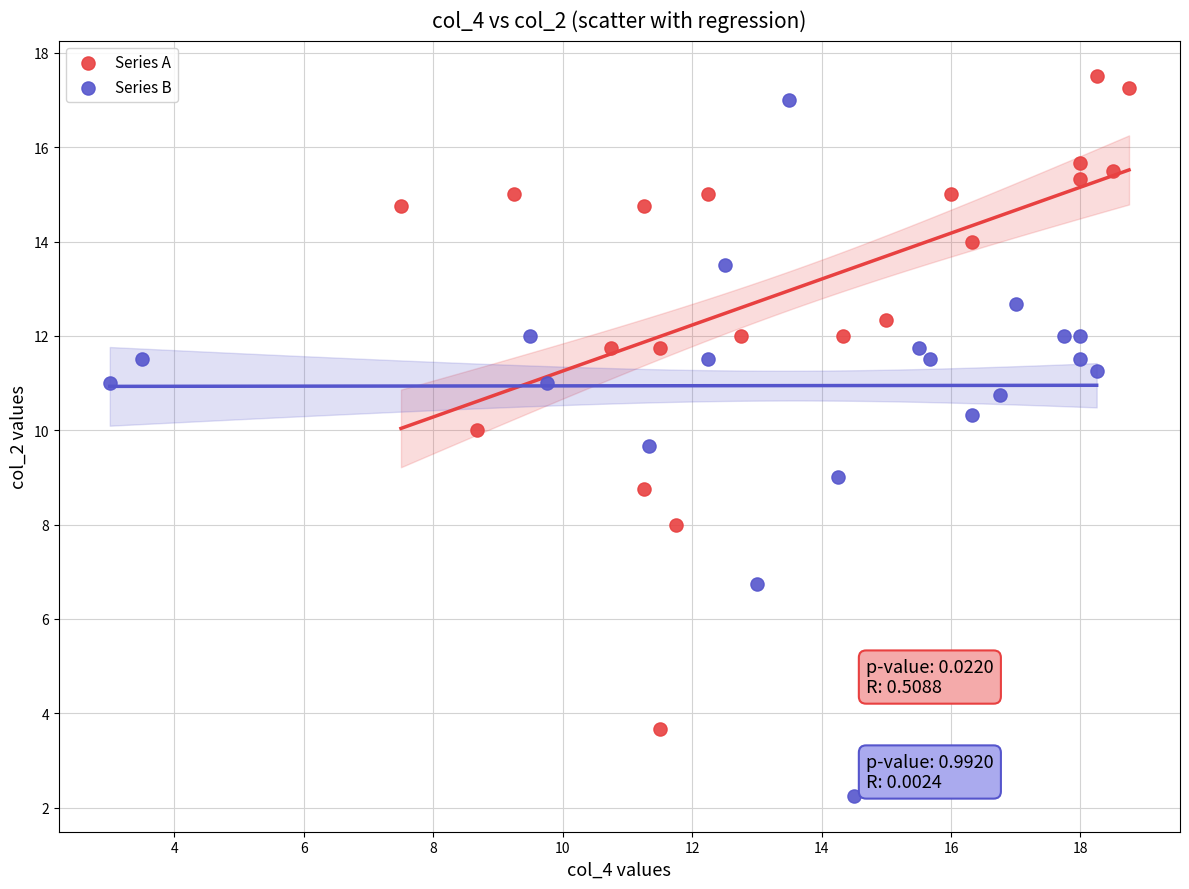

Which series reaches the minimum Y coordinate?

Series B